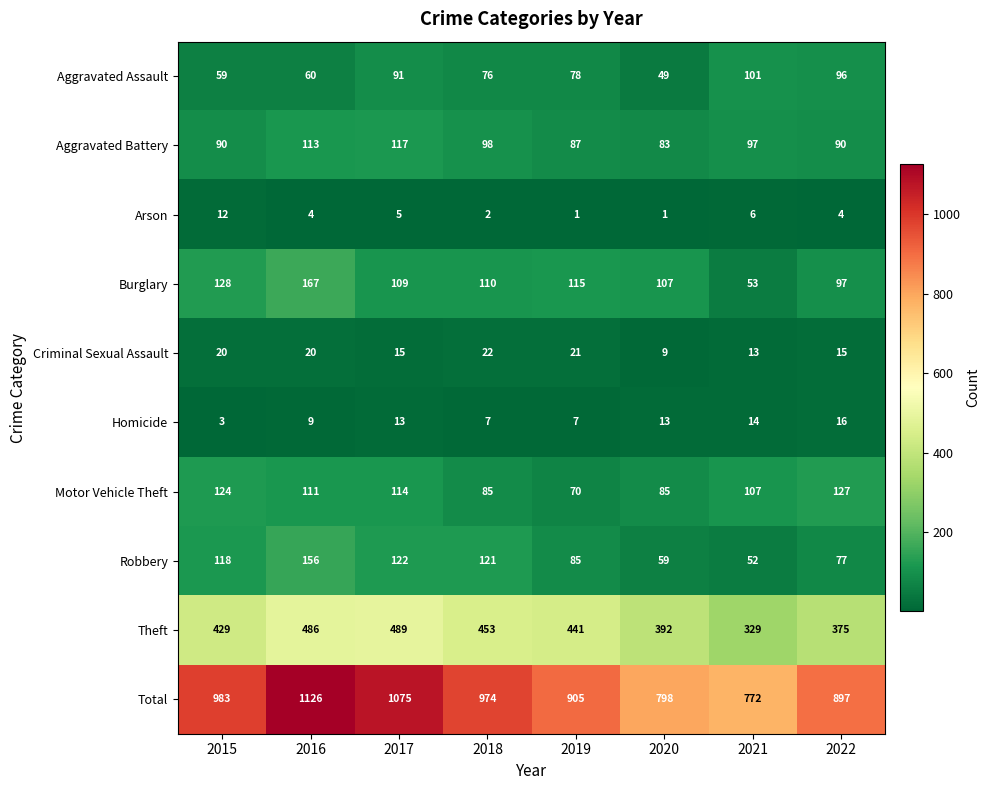

How many series are shown in this chart?

10